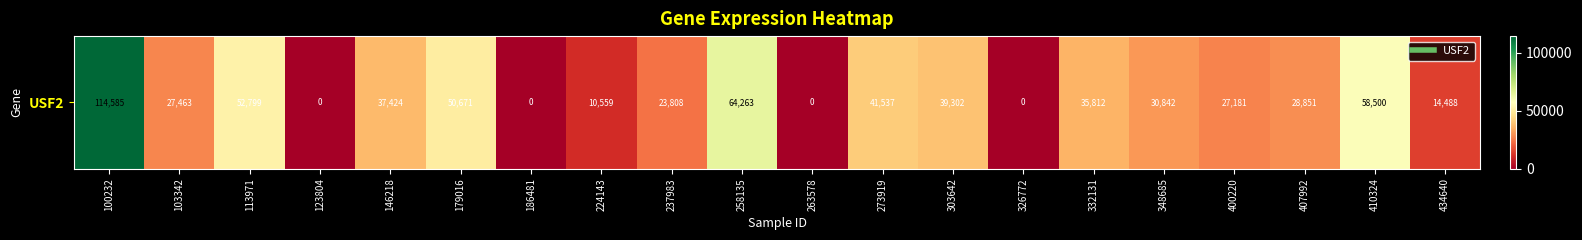

Between 237983 and 224143, which is larger?

237983